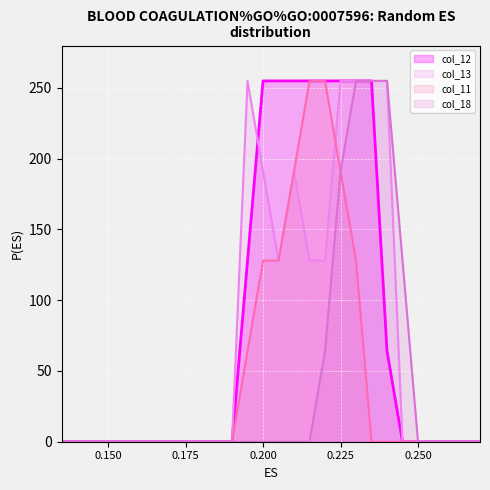

List the series in order of their overall mean, highest first.

col_12, col_13, col_11, col_18